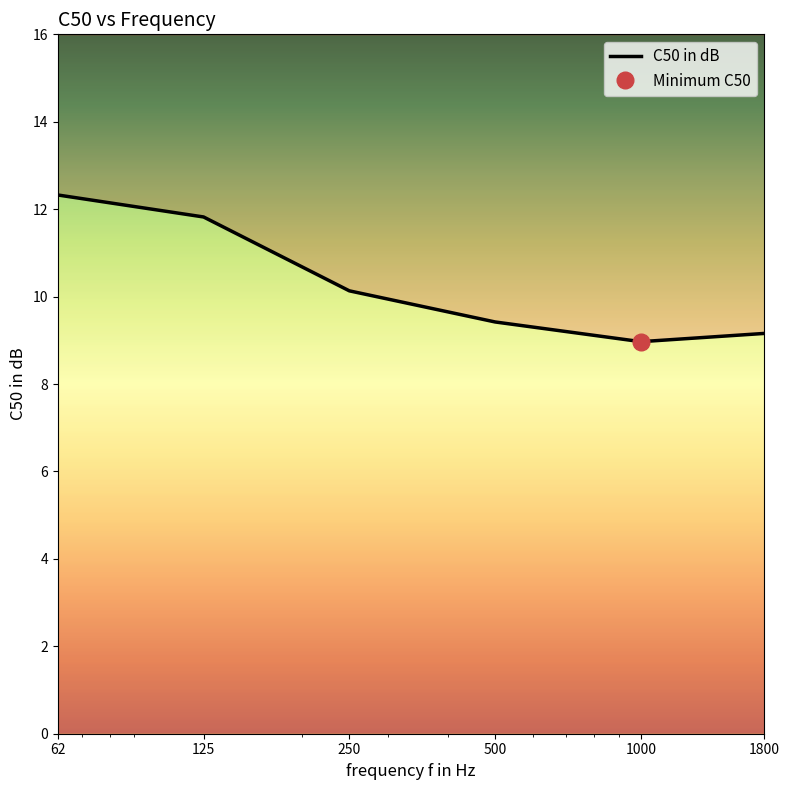

True or false: the data shows 4.1 at 1000.

False